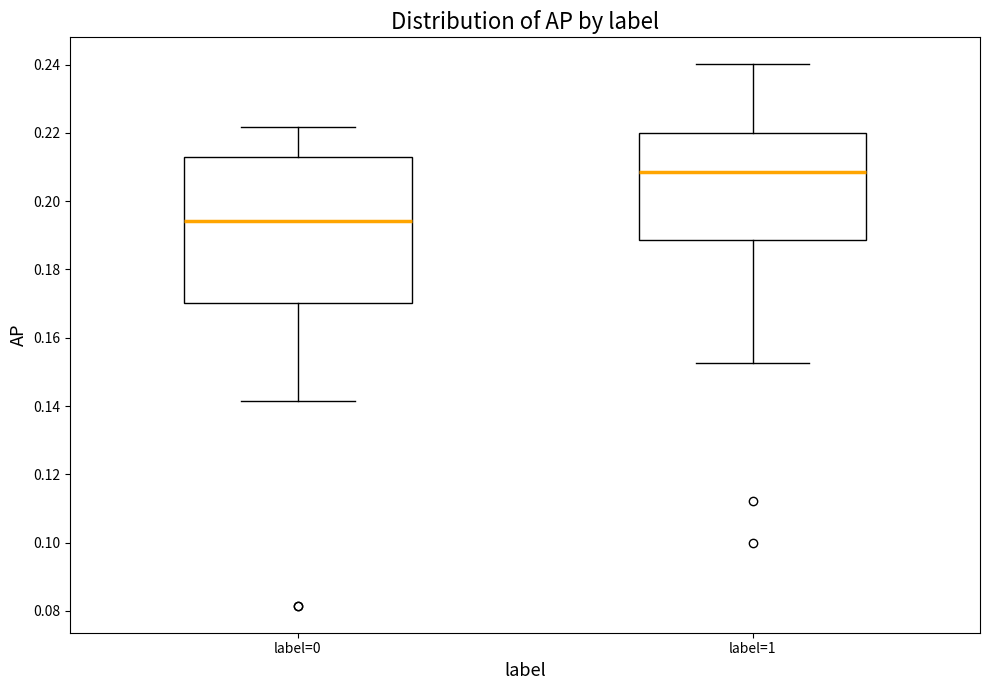

Which box has the lowest median line?

label=0